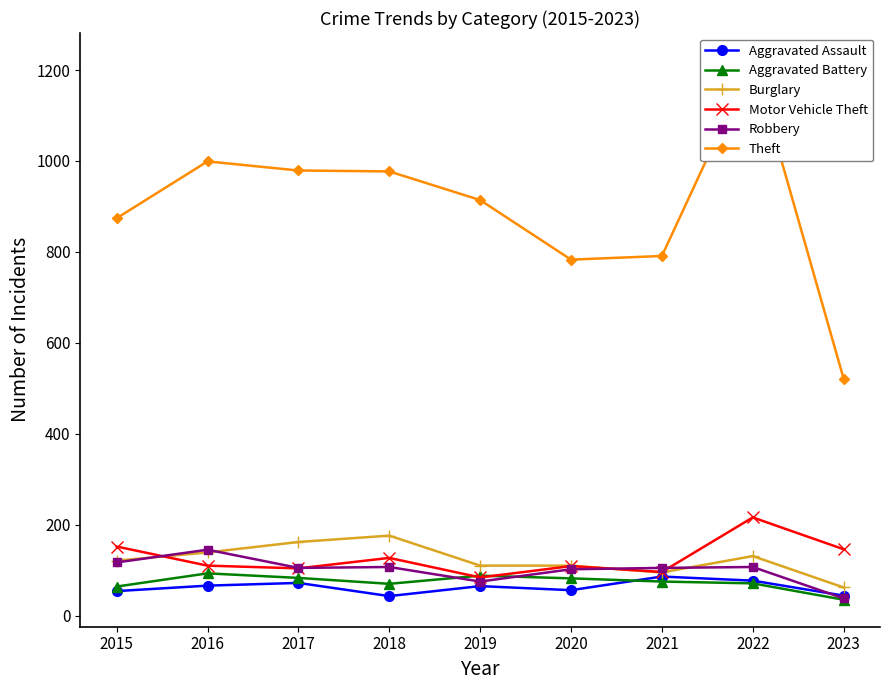

Is the value of Motor Vehicle Theft at 2020 greater than the value of Aggravated Battery at 2018?

Yes